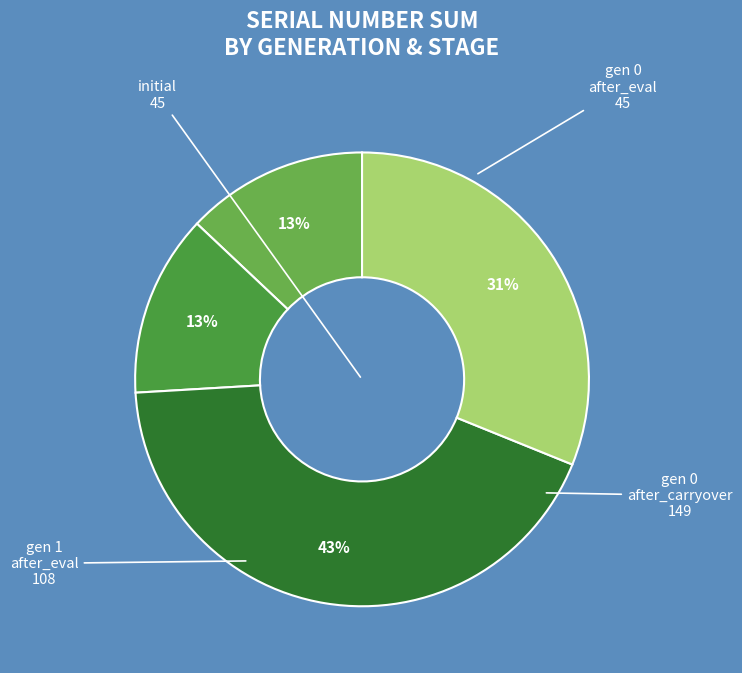

How many slices are in this pie chart?

4